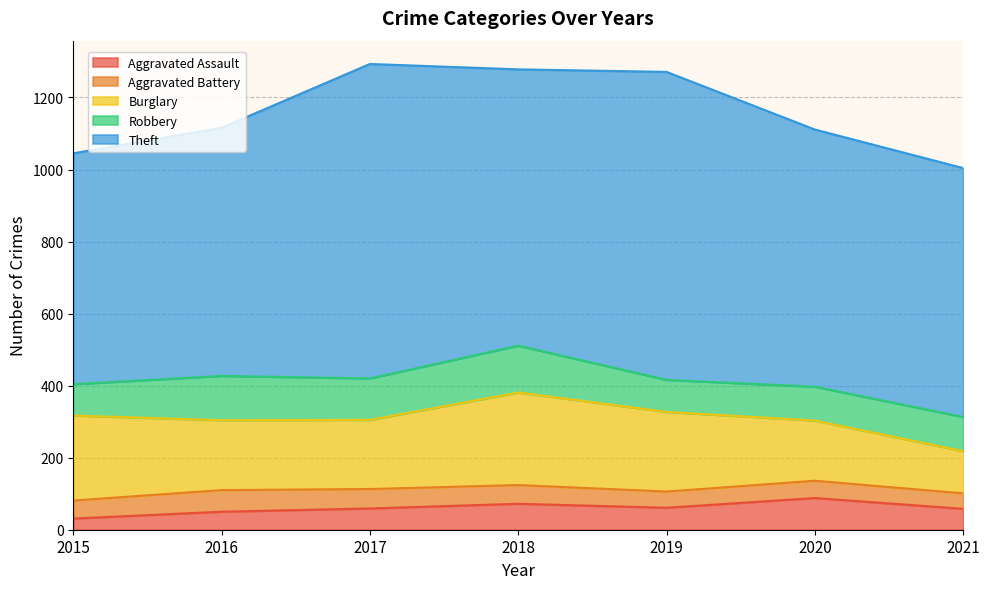

At how many categories does at least one series exceed 754?

3